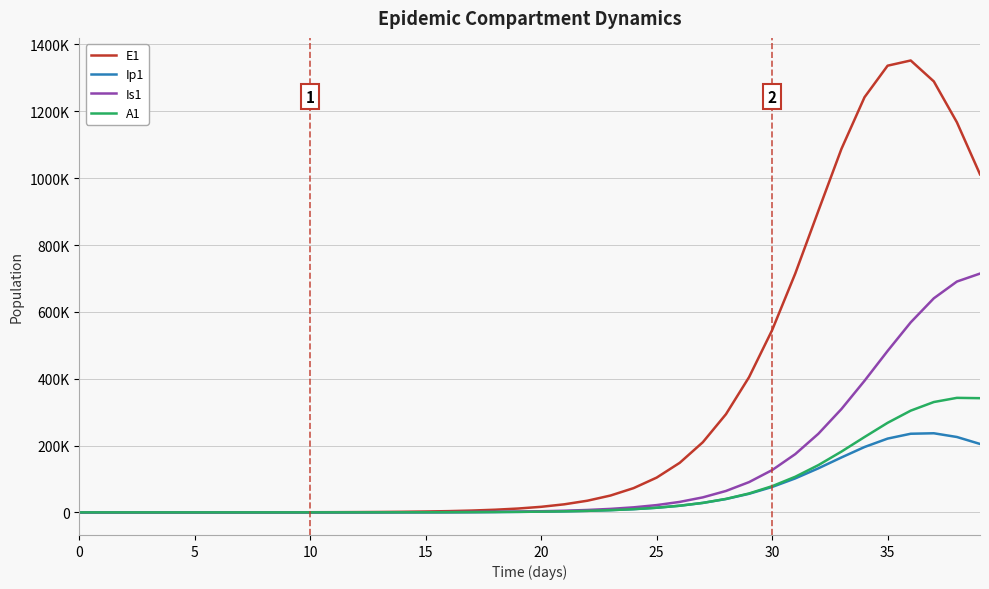

Which series has the widest spread of values?

E1